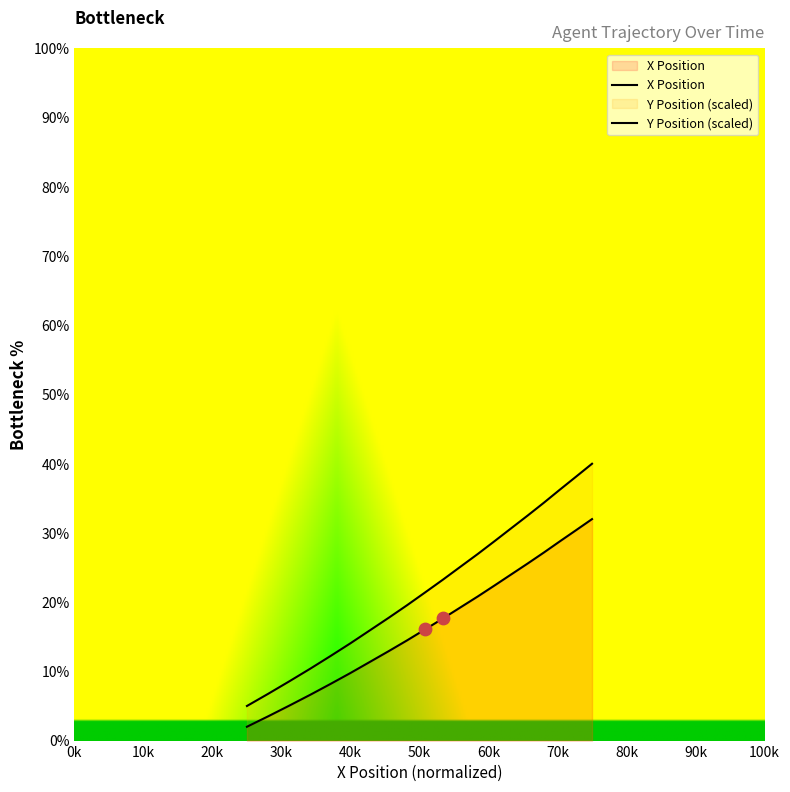

At how many categories does at least one series exceed 36?

3